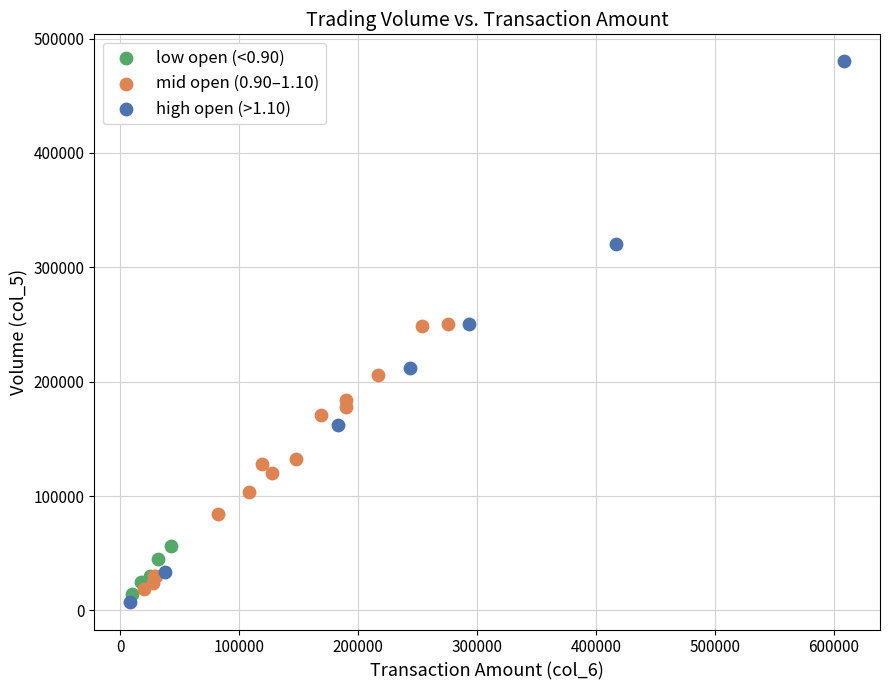

Which series has the widest spread of Y values?

high open (>1.10)